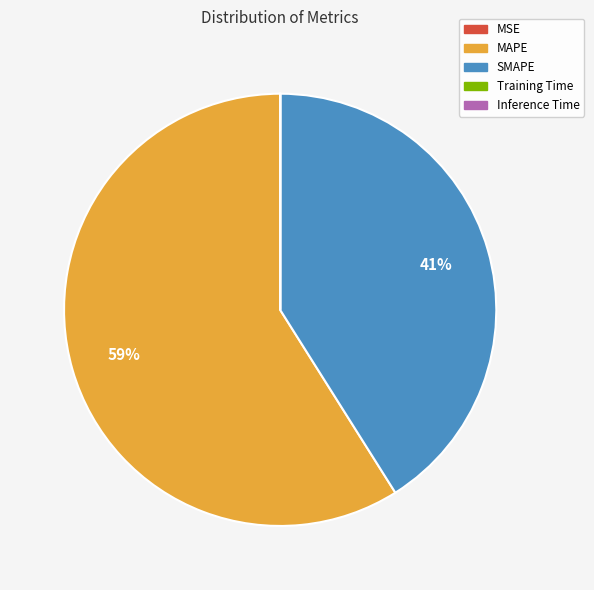

Which slice is the largest?

MAPE